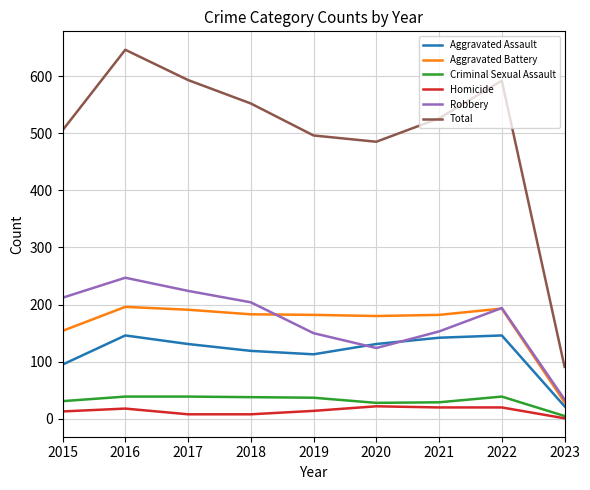

What is the total value across all series at 2022?

1184